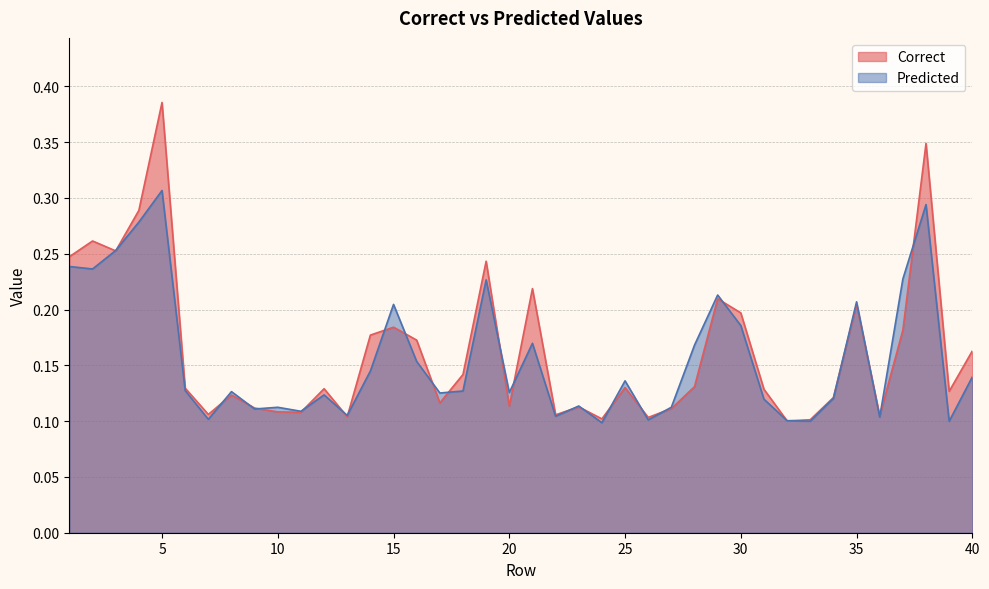

Which series has the largest range (max minus min)?

Correct